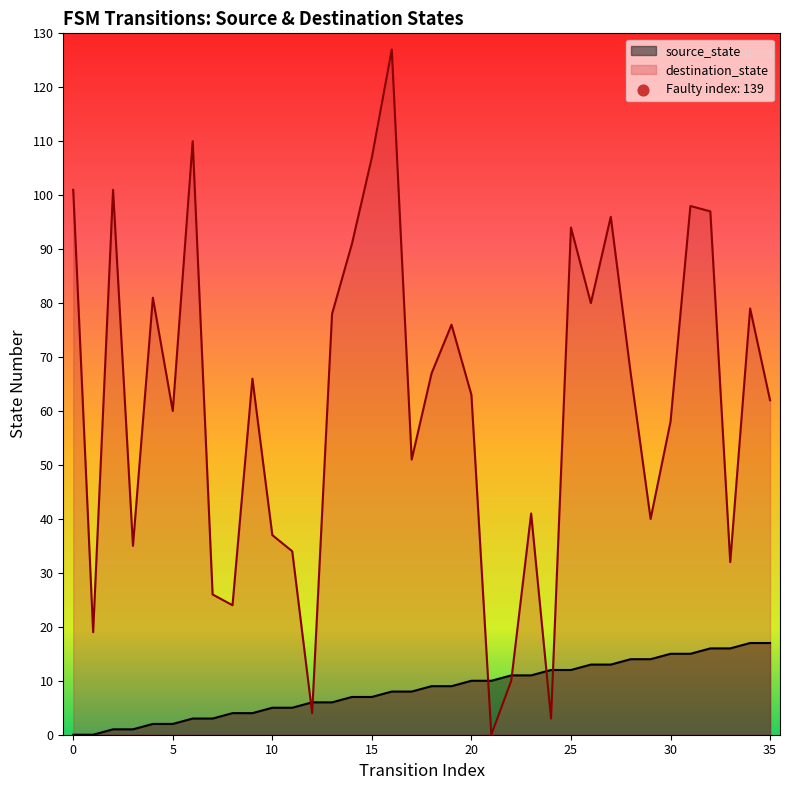

At which category is the sum across all series the highest?

16